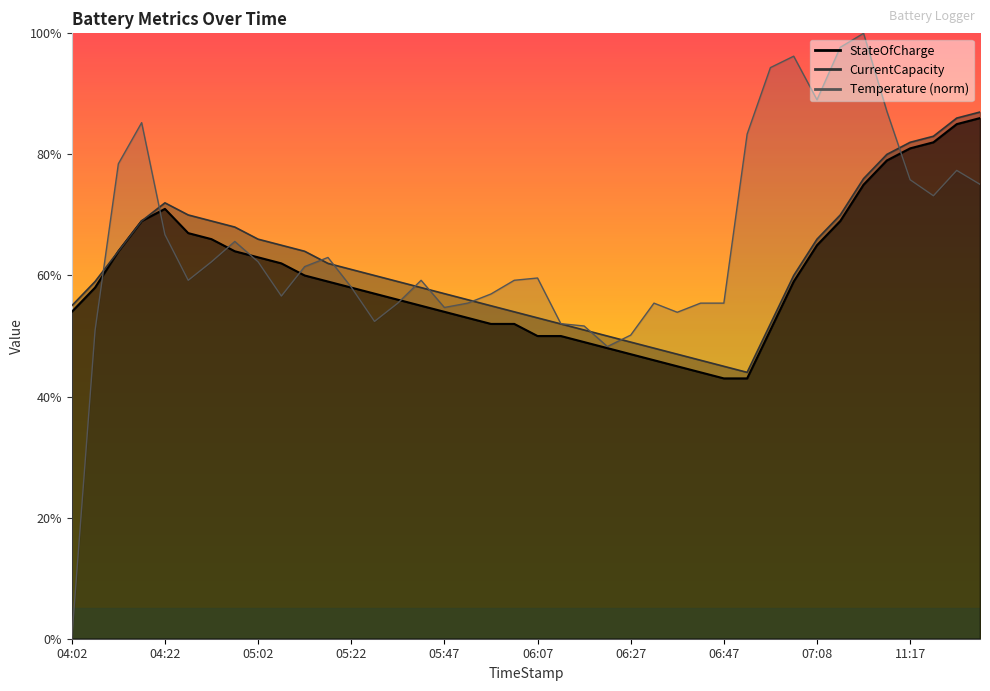

What is the label of the 21st point from the right?

06:02